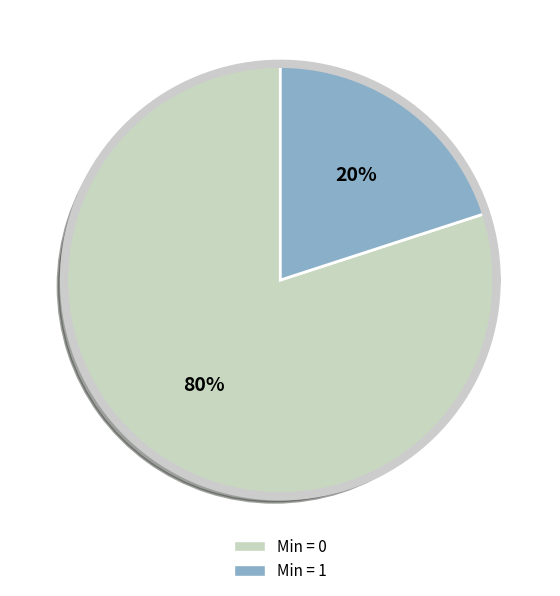

Does Extension.url account for over 50% of the chart?

Yes